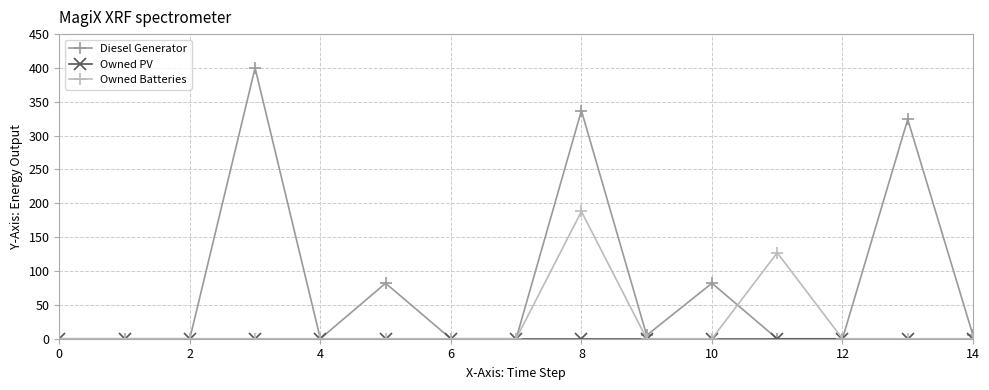

Does the chart have visible grid lines?

Yes